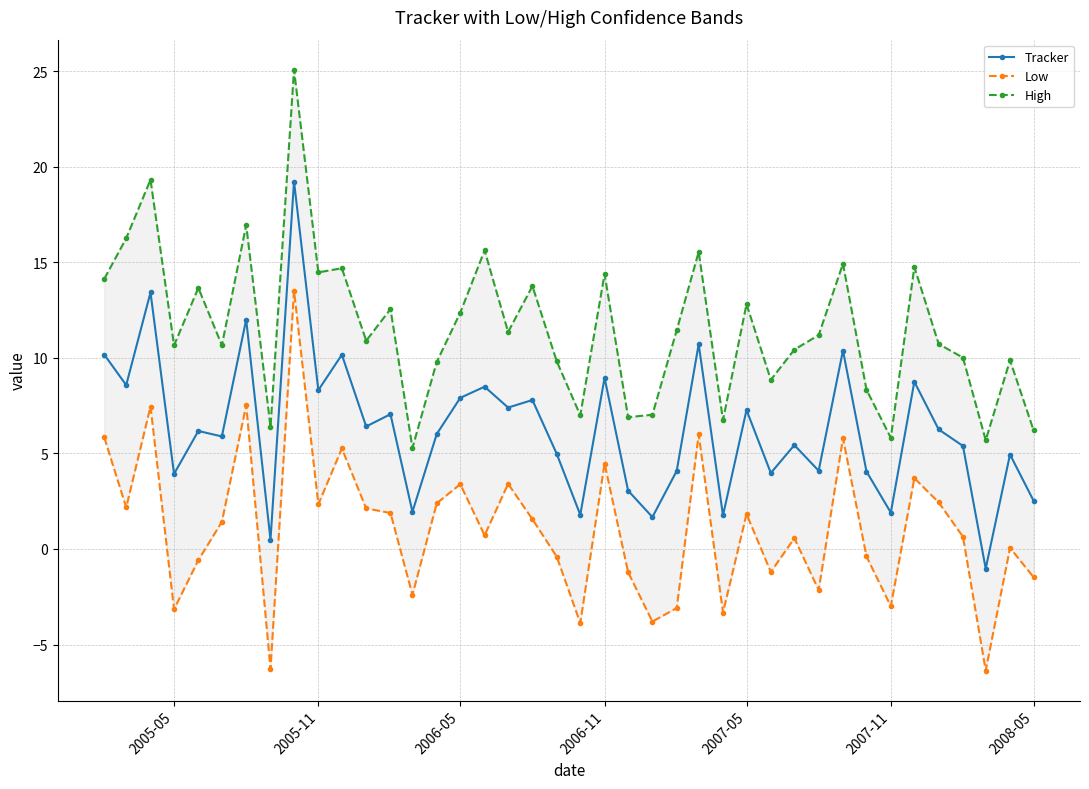

How many values in Tracker are above zero?

39